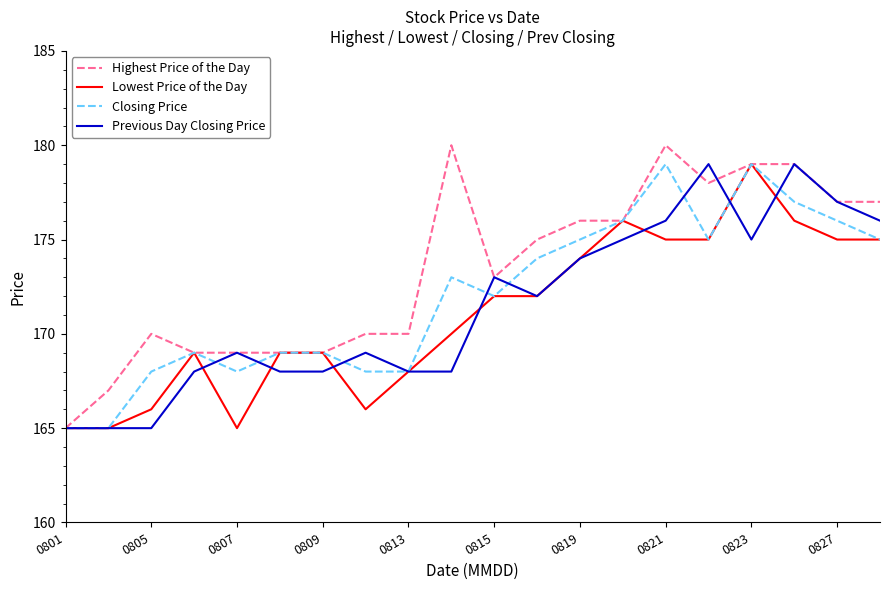

List the series in order of their overall mean, lowest first.

Lowest Price of the Day, Previous Day Closing Price, Closing Price, Highest Price of the Day